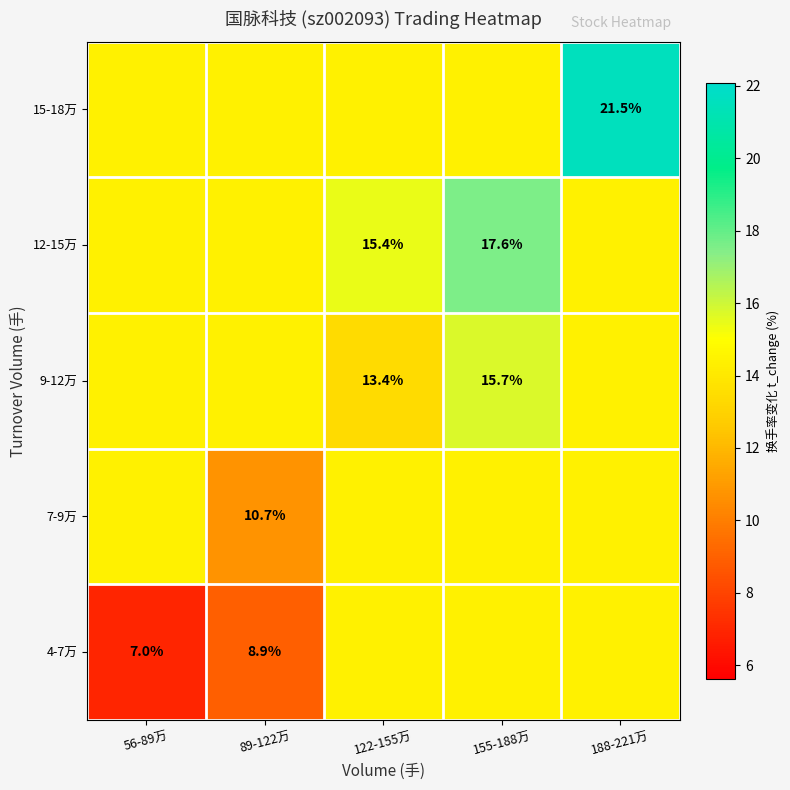

Between 56-89万 and 89-122万, which is larger?

89-122万